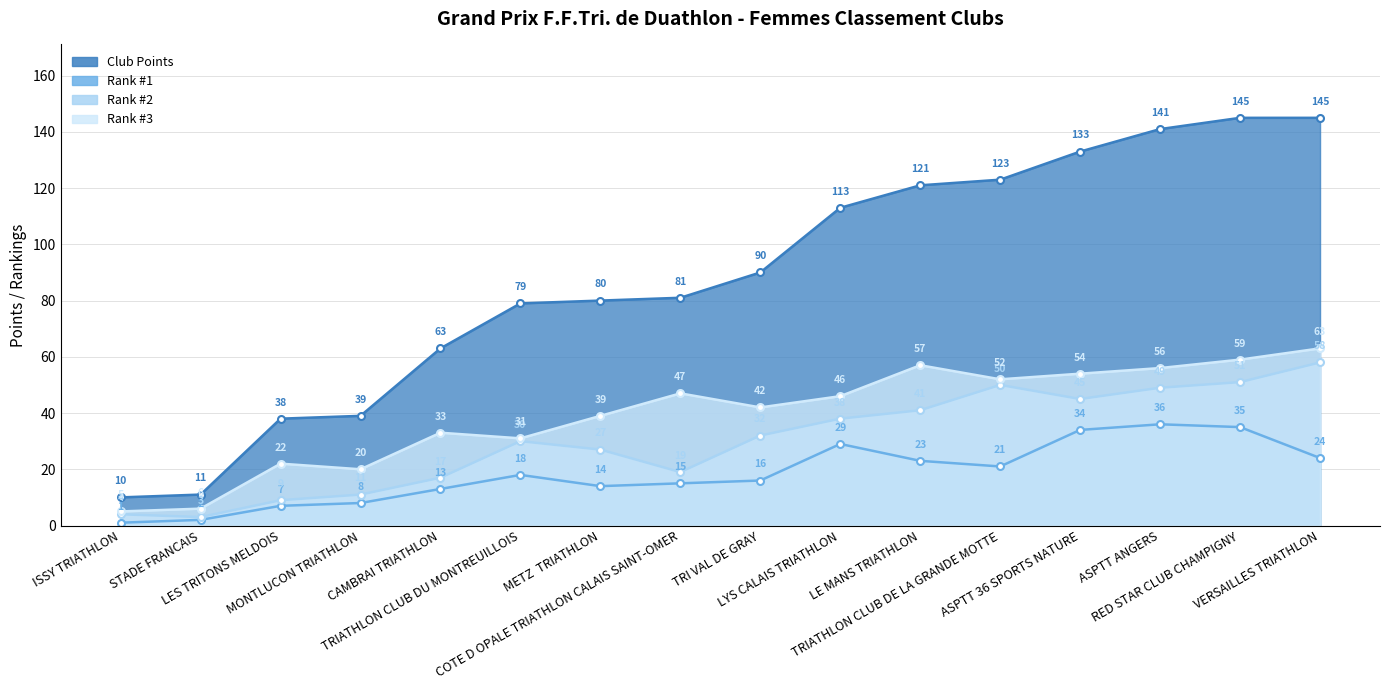

What is the maximum value shown in the chart?

145